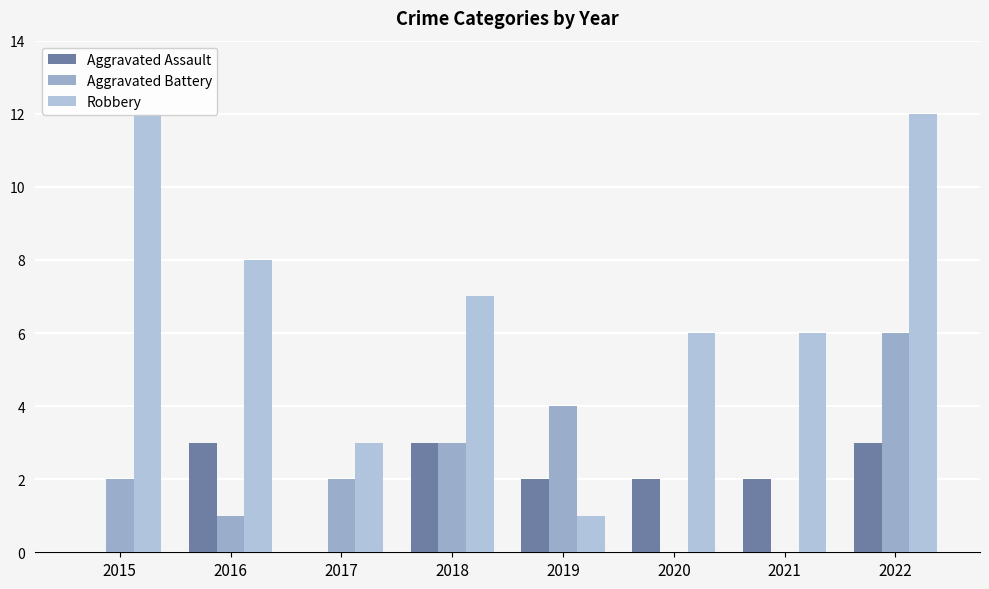

What is the difference between the maximum and minimum values in the Aggravated Assault series?

3